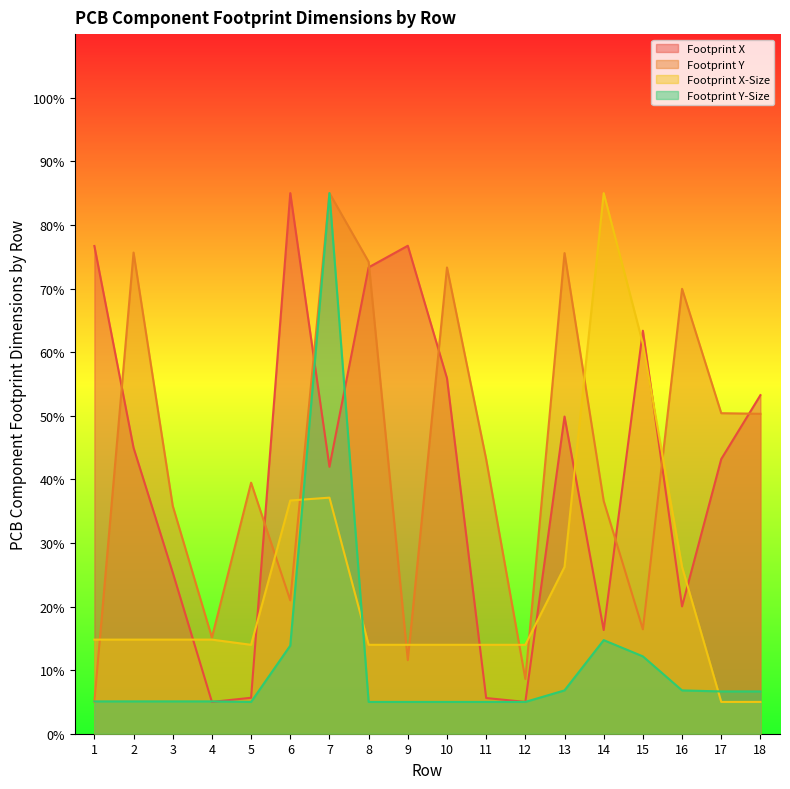

List the series in order of their peak value, highest first.

Footprint X, Footprint Y, Footprint X-Size, Footprint Y-Size